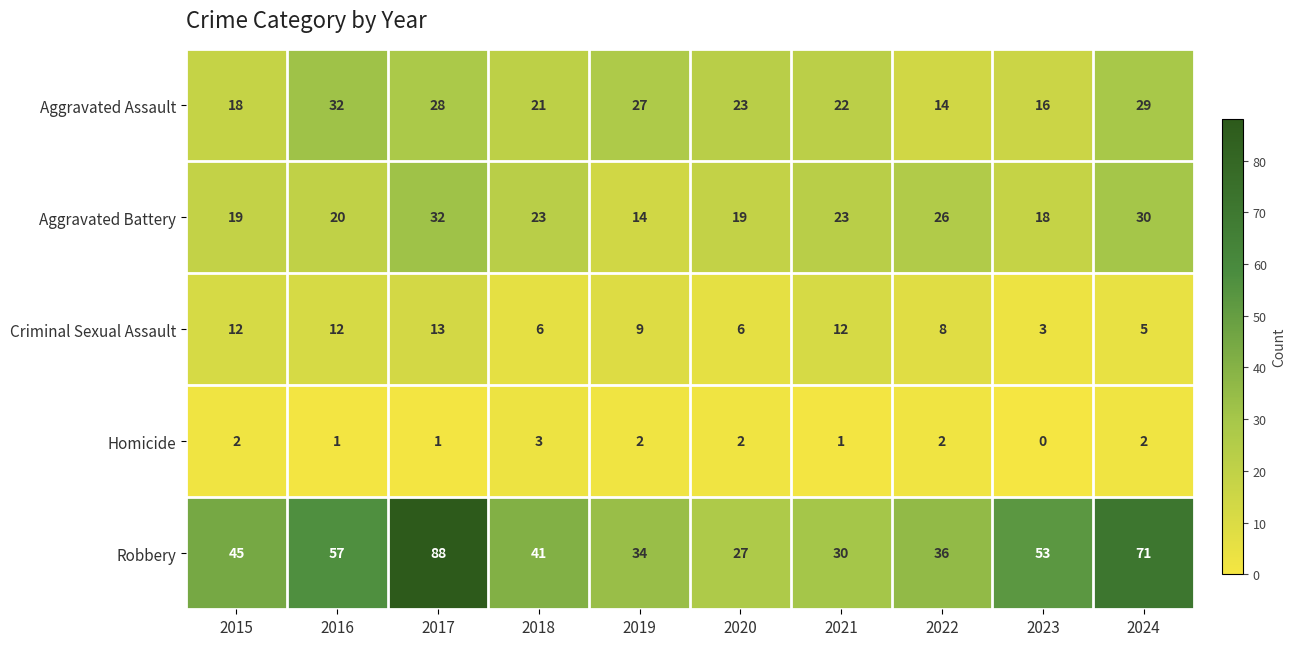

Between 2017 and 2020, which series saw the biggest shift?

Robbery